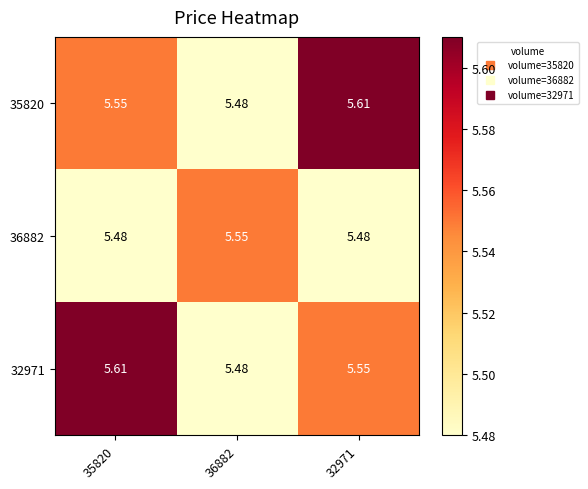

Is the value of 36882 at 36882 greater than the value of 35820 at 36882?

Yes